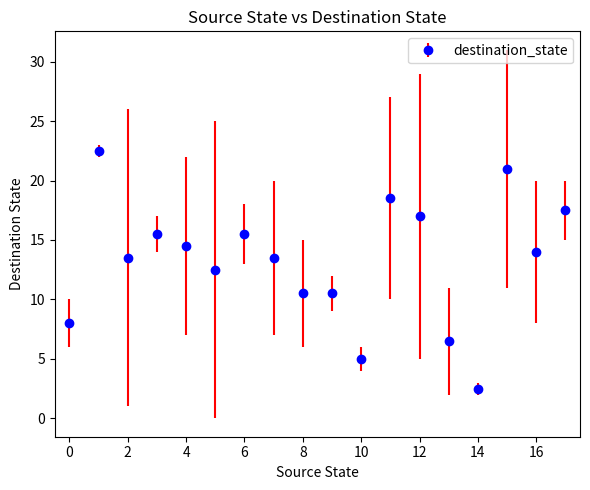

What is the sum of all values?

238.5